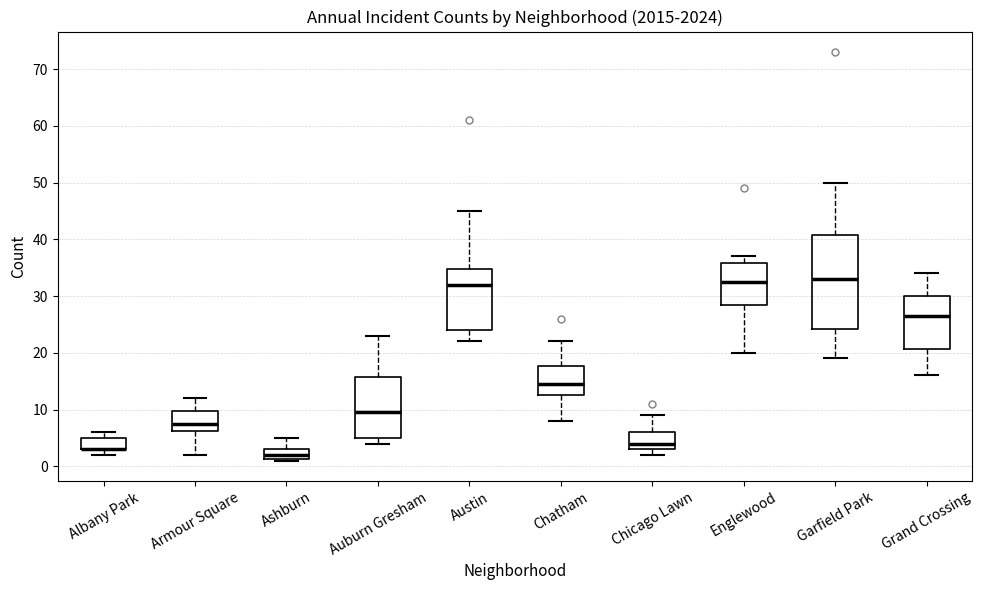

Where is the lower edge of the box for Ashburn on the y-axis? The values are not printed on the chart, so give them approximately, as read against the axis.

1